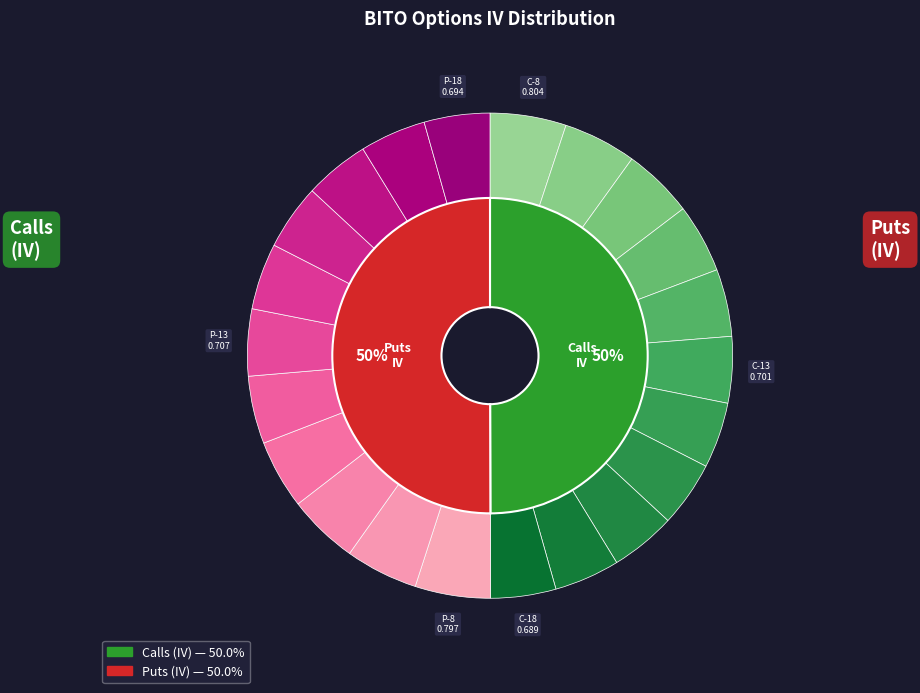

Is it true that Strike 14 is 9% of the pie?

True